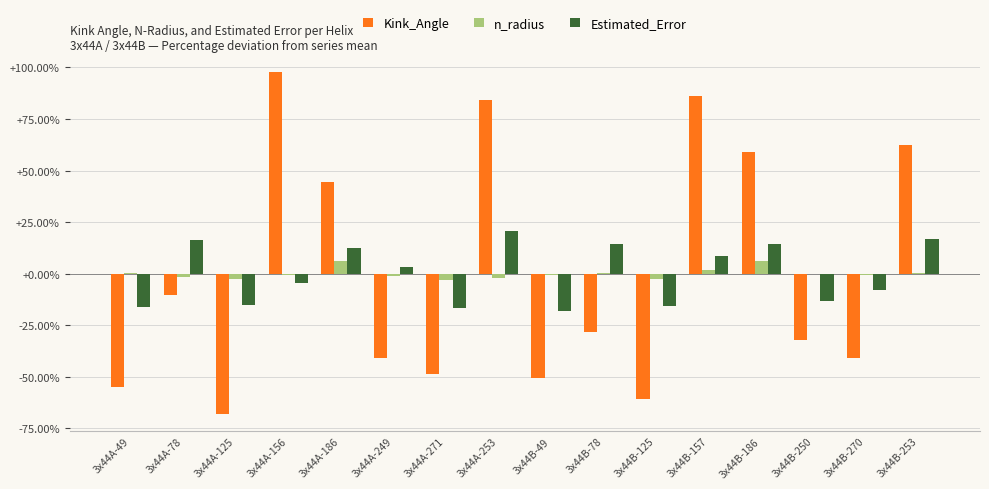

True or false: Estimated_Error has a value of -15.1 at 3x44A-125.

True